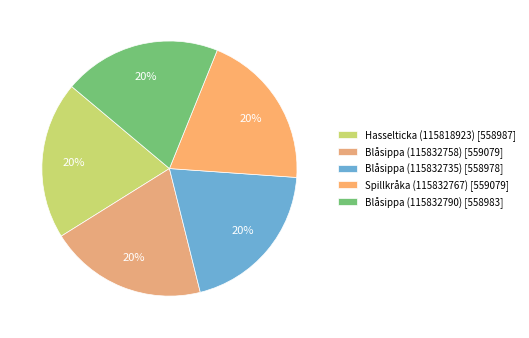

Approximately how many times larger is the value at Blåsippa (115832790) compared to Blåsippa (115832735)?

1.0